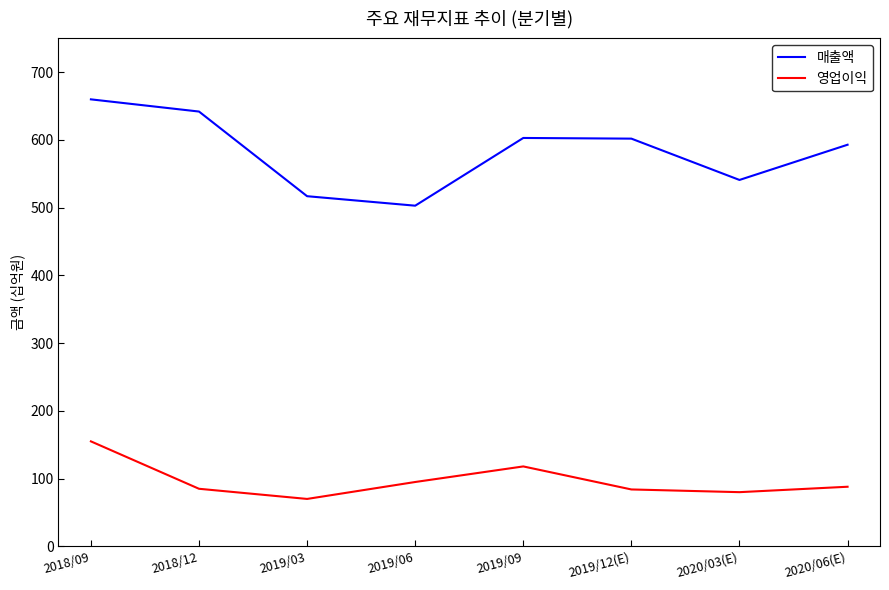

What is the difference between the maximum and minimum values in the 매출액 series?

157